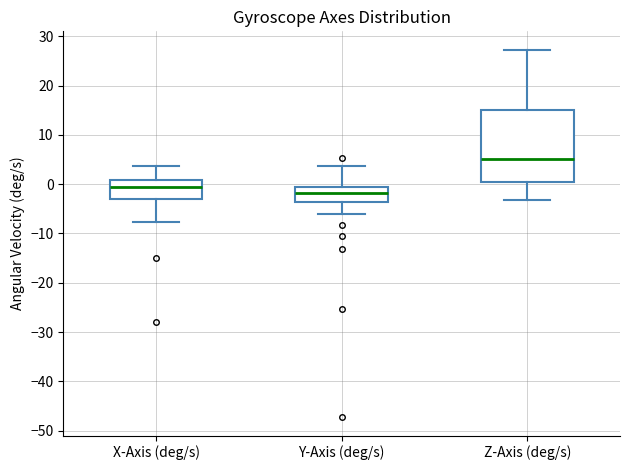

Comparing the boxes themselves (not the whiskers), which one is the tallest?

Z-Axis (deg/s)